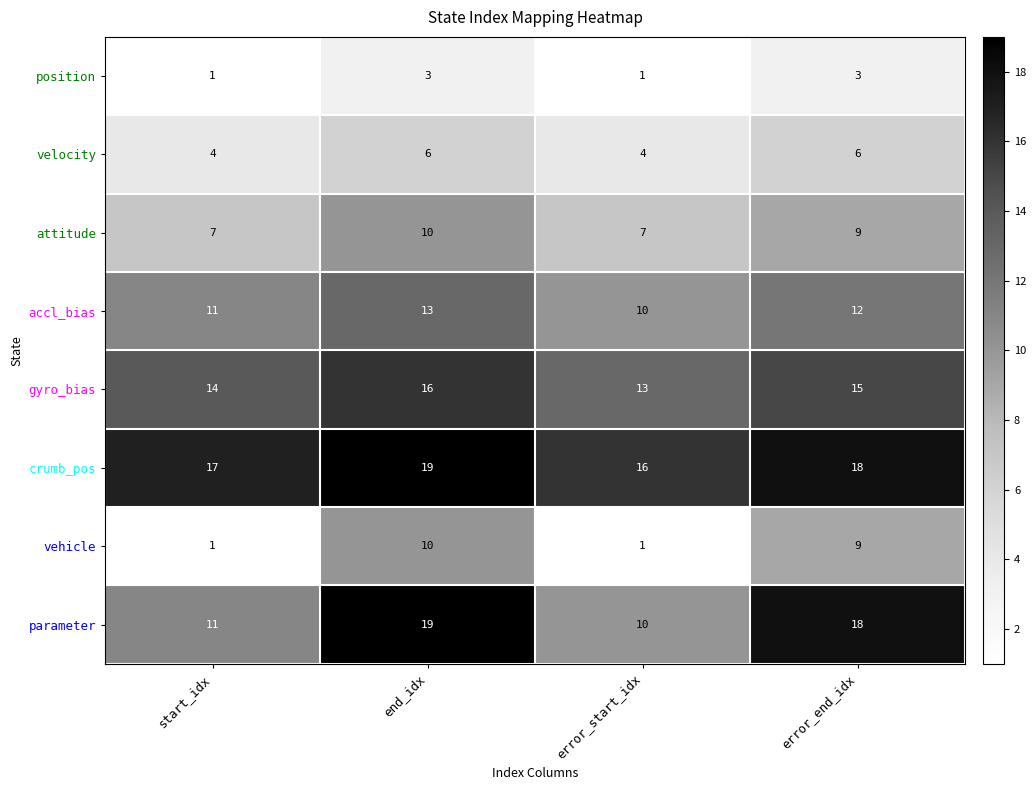

At which category does the chart reach its peak across all series?

end_idx